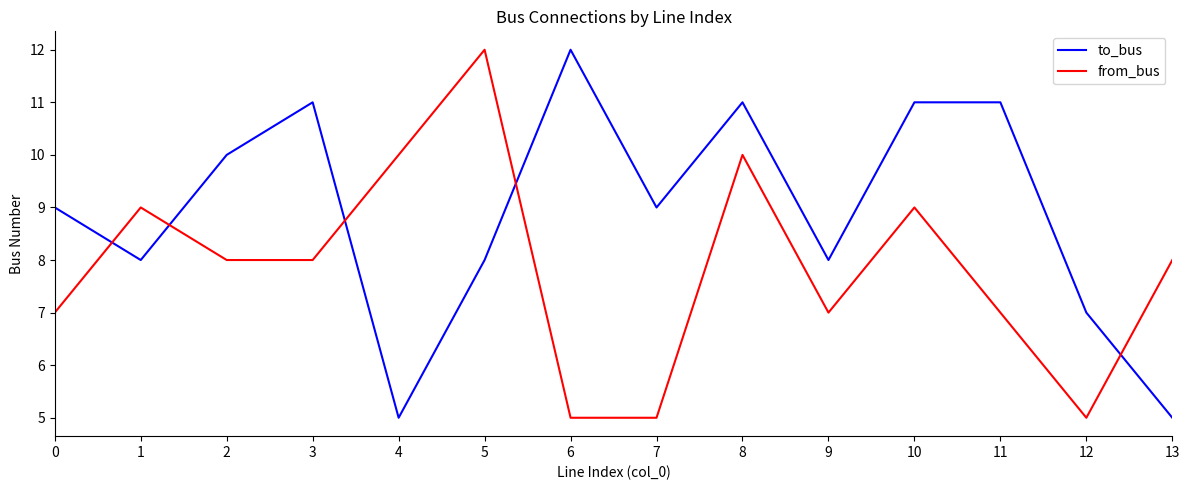

Rank the series at 3 from lowest to highest value.

from_bus, to_bus